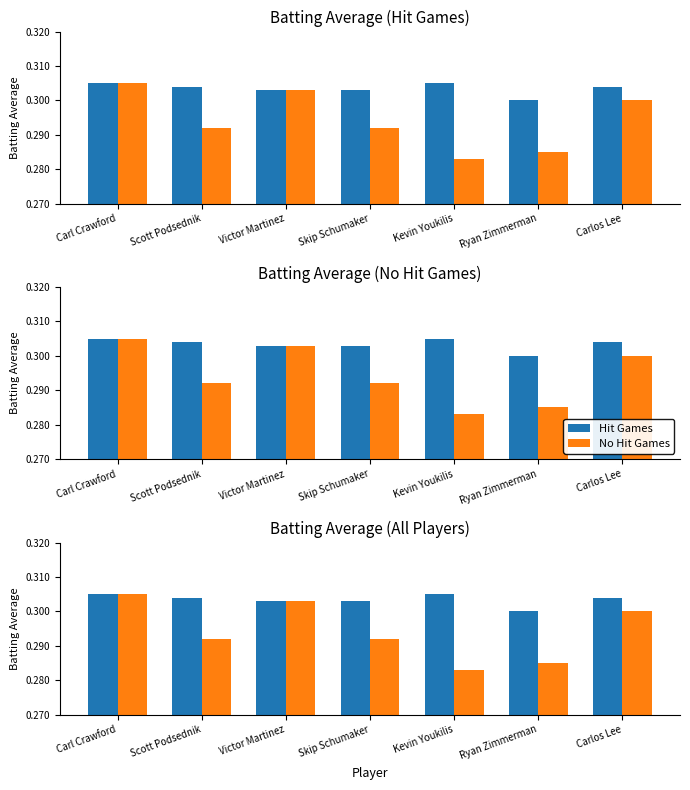

Which category has the highest value in the No Hit Games series?

Carl Crawford